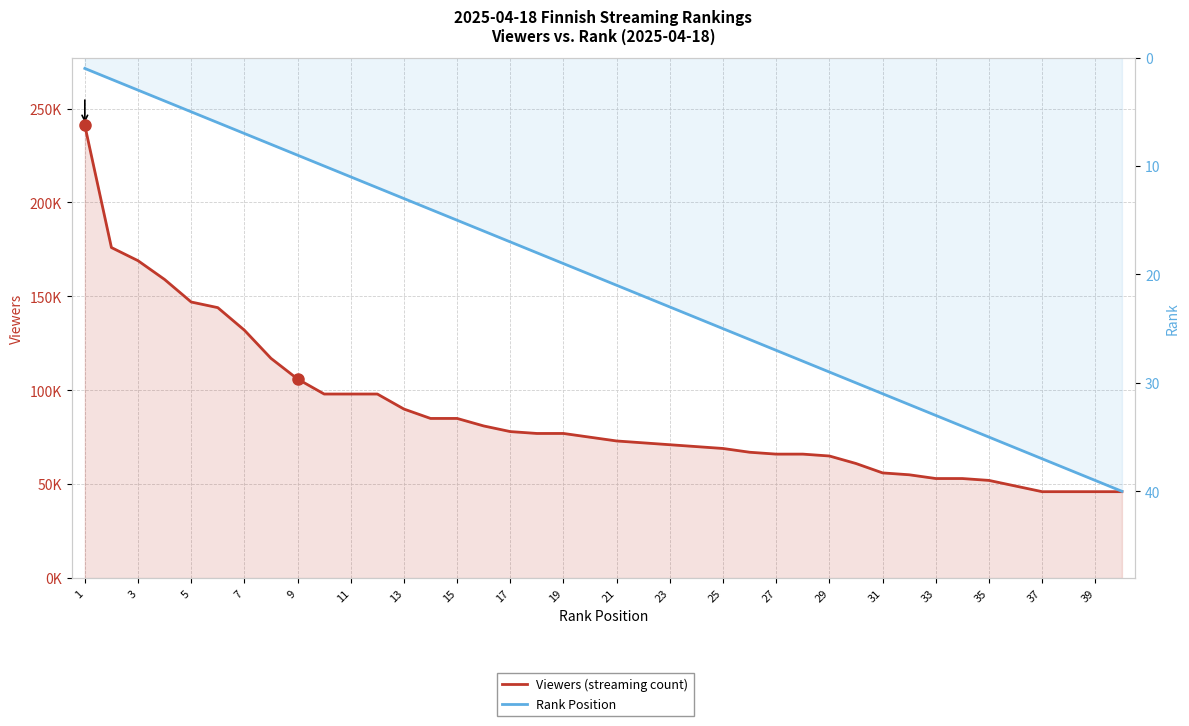

Is the value of Rank Position at 37 greater than the value of Viewers (streaming count) at 11?

No